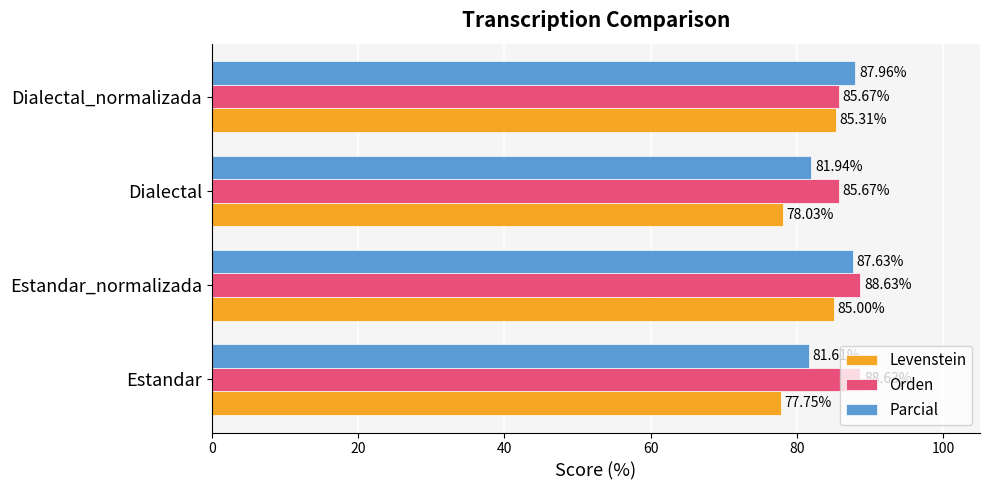

What is the difference between the second highest and second lowest values in the Parcial series?

5.7